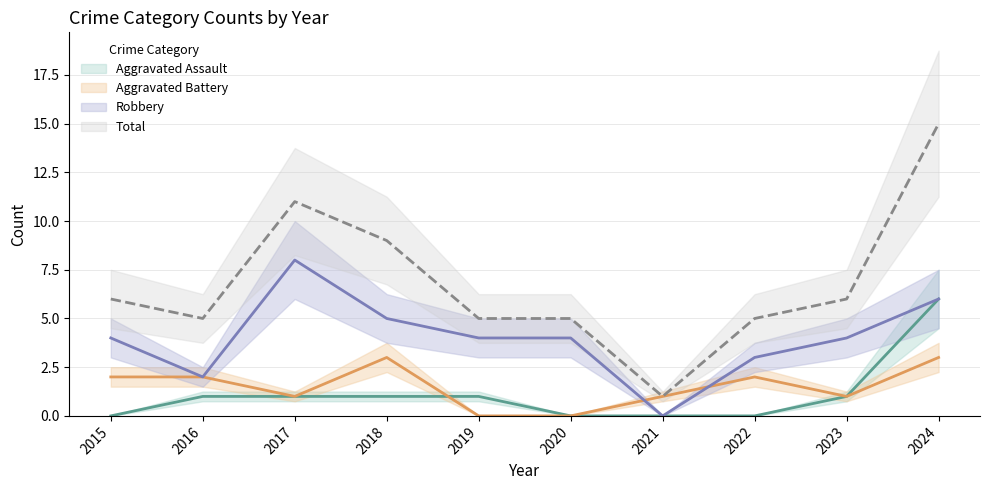

At which label does Robbery reach its peak?

2017